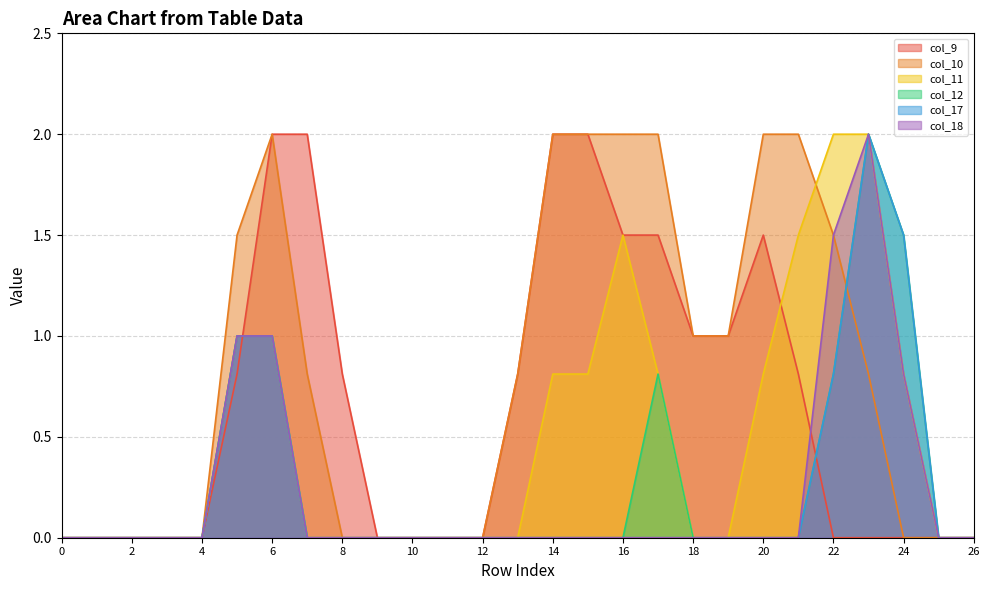

How many intersections are there between col_18 and col_9?

2